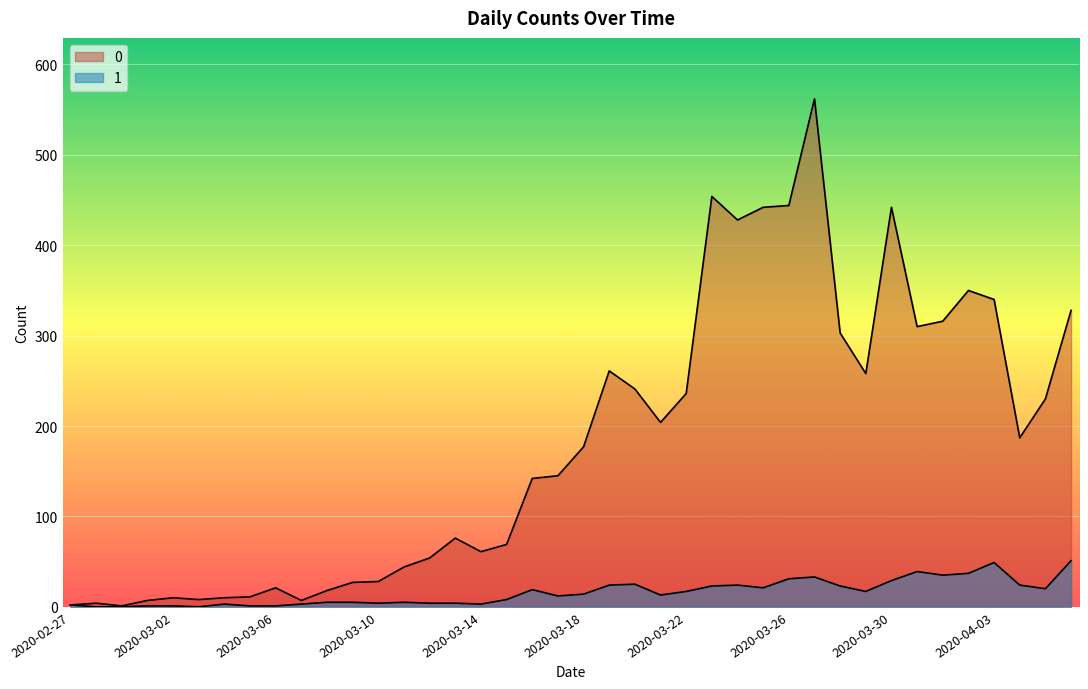

In 1, how many points are lower than both neighbors (excluding endpoints)?

9